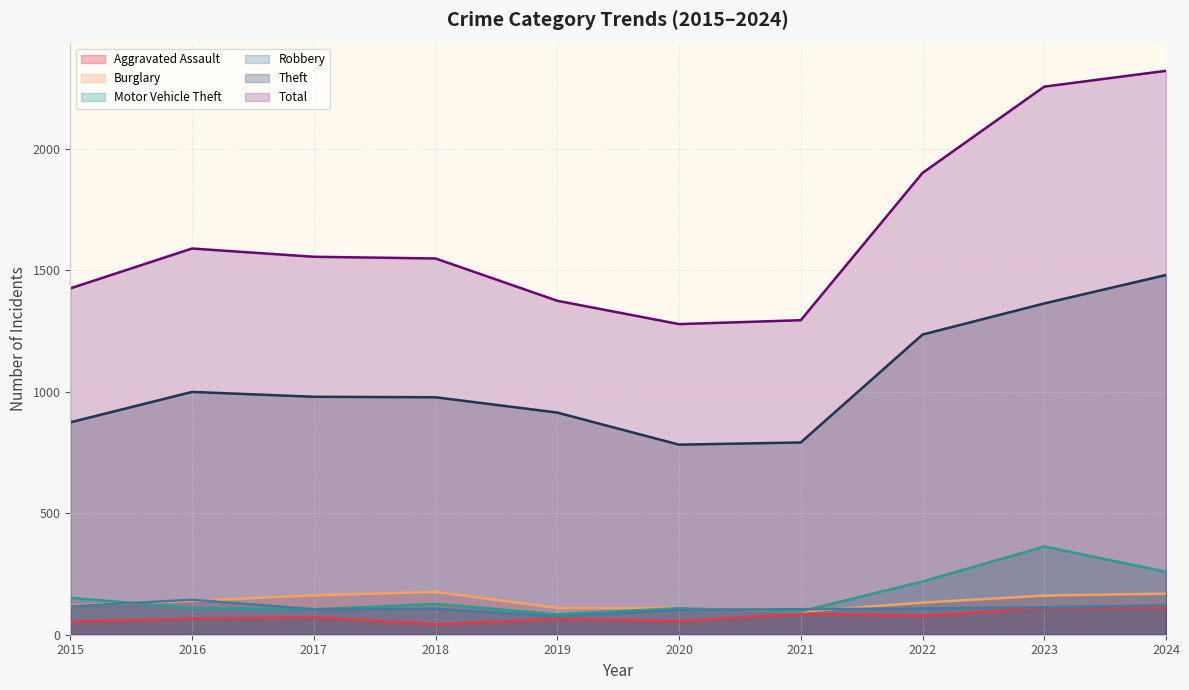

Where is the first local maximum for Burglary?

2018